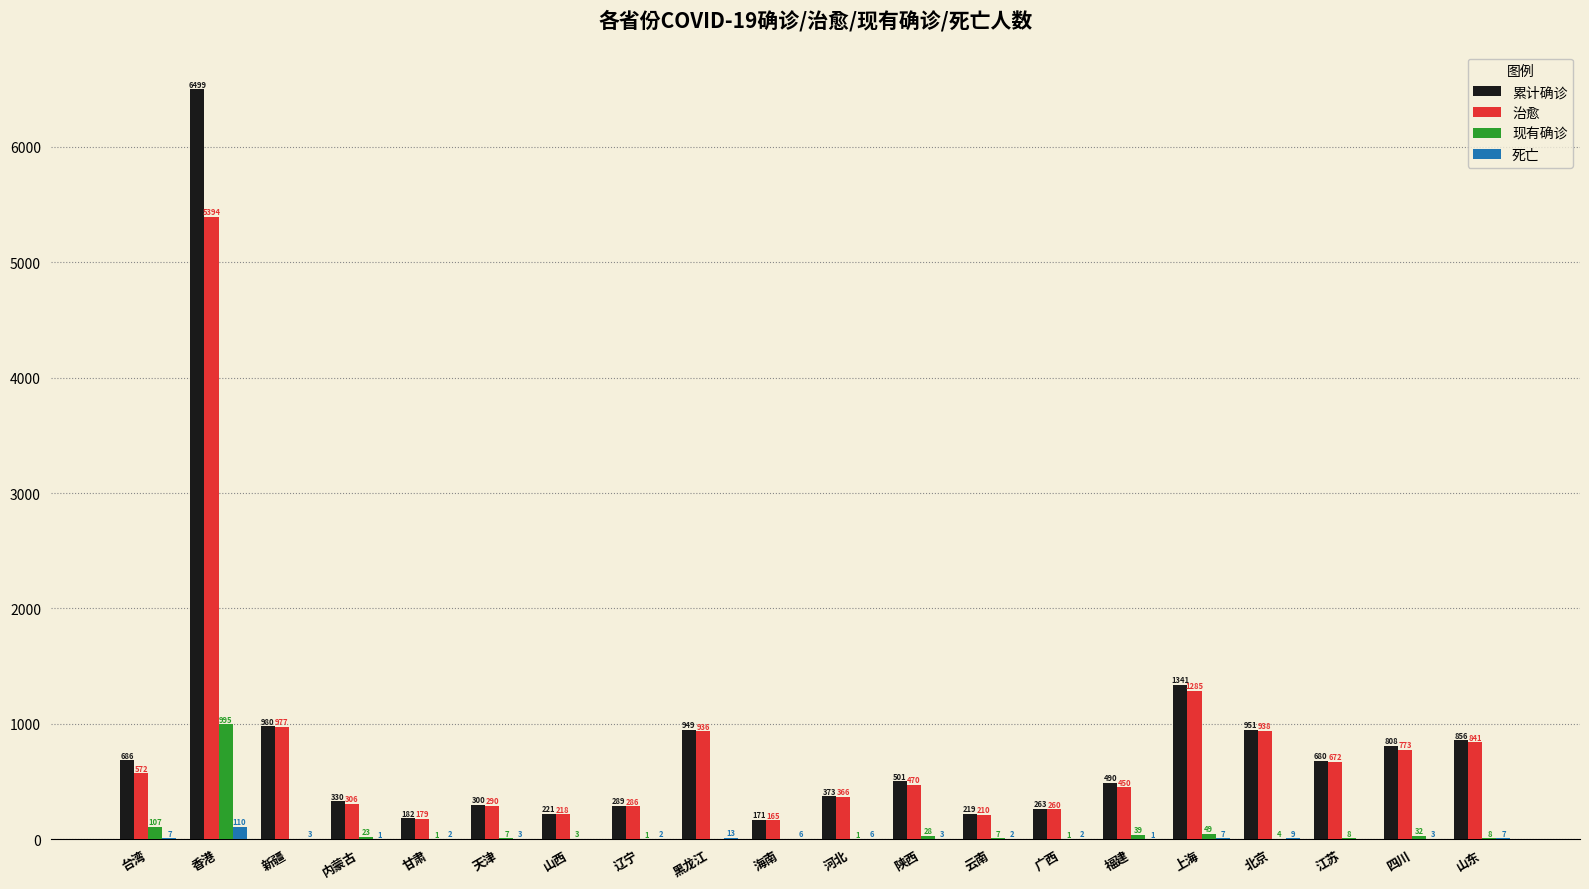

At which category does the chart reach its peak across all series?

香港